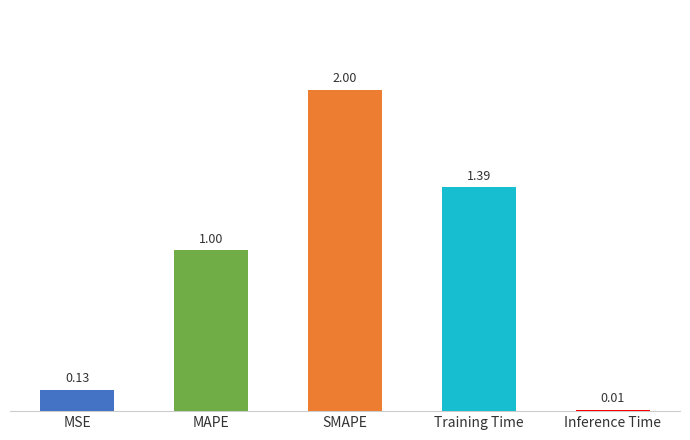

What is the change in value from SMAPE to Inference Time?

-2.0